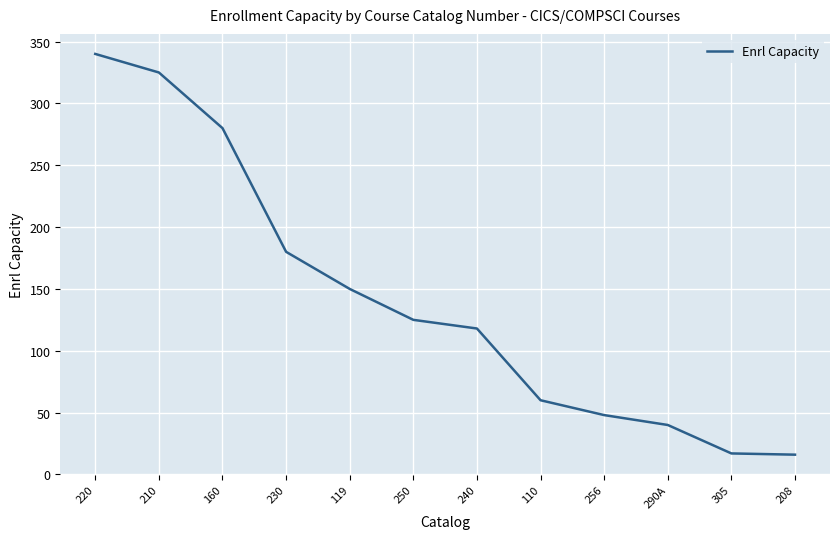

Where does the data first go above 125?

220